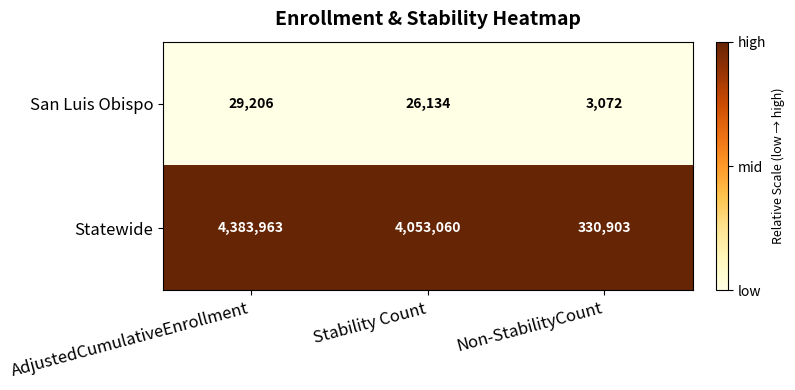

Which label corresponds to the smallest value in the chart?

Non-StabilityCount